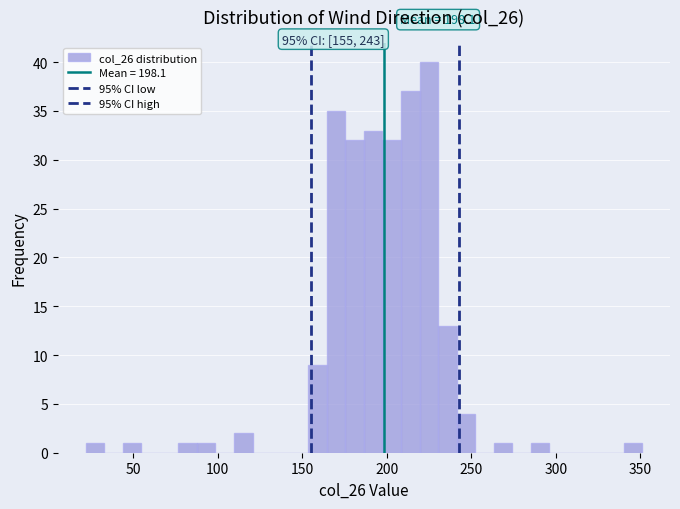

Read against the x-axis, roughly where is the centre of the tallest bar?

225